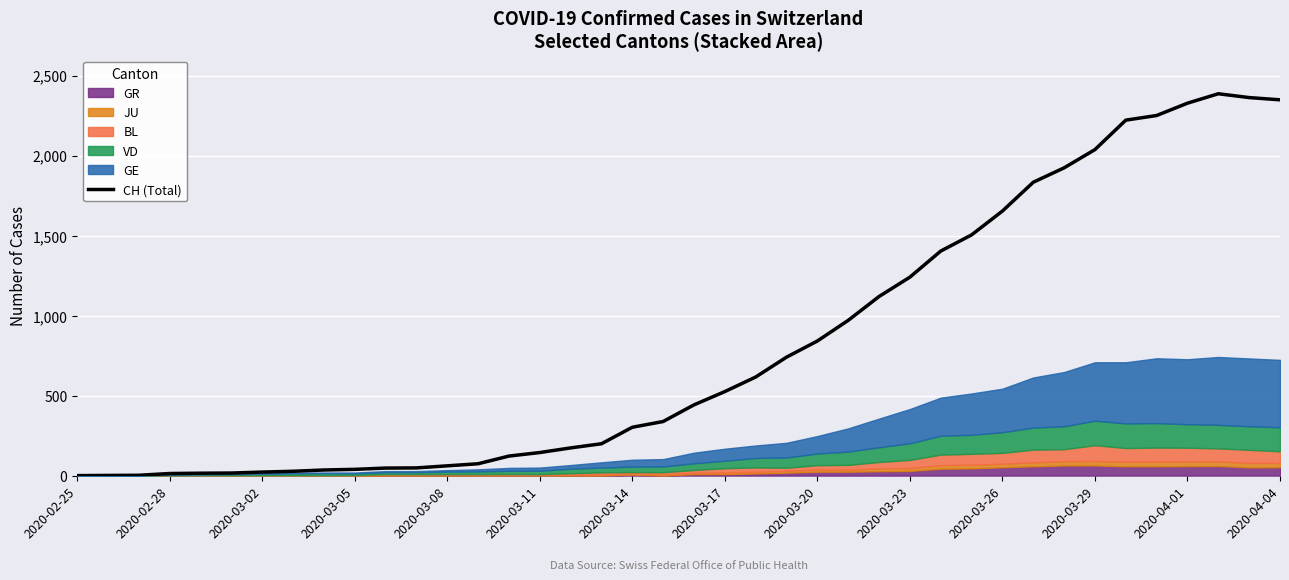

What is the approximate value at 37, to the nearest 50?

2400